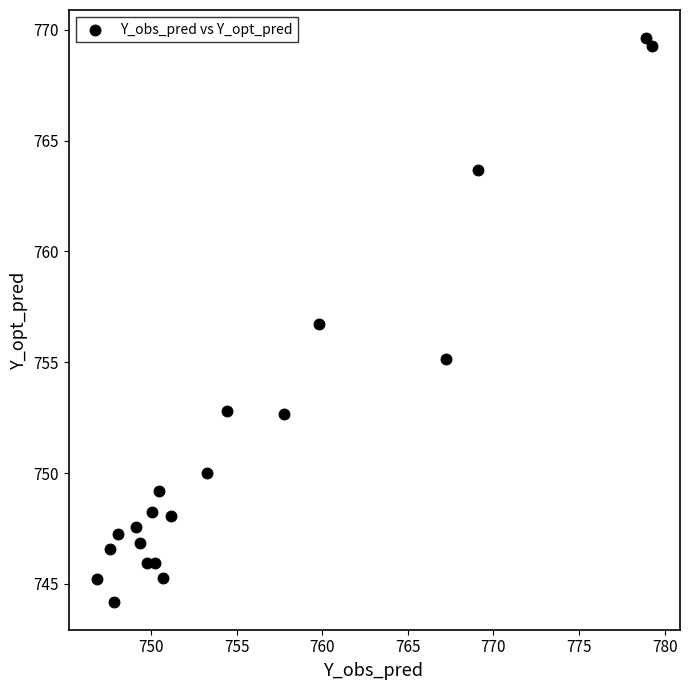

What is the range of Y values (max minus min)?

25.4